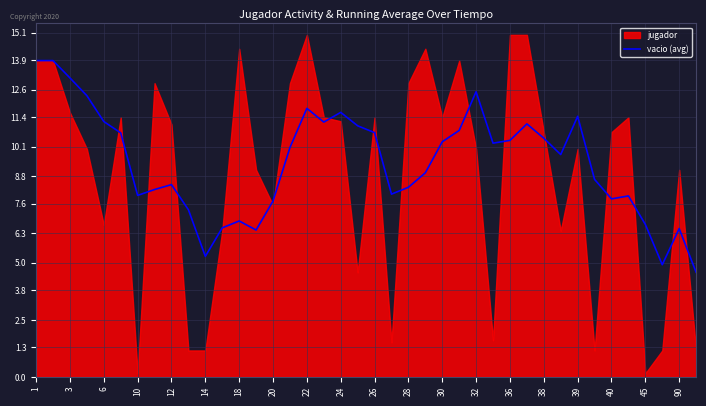

The vacio (avg) series shows 4.5 at 12. True or false?

False